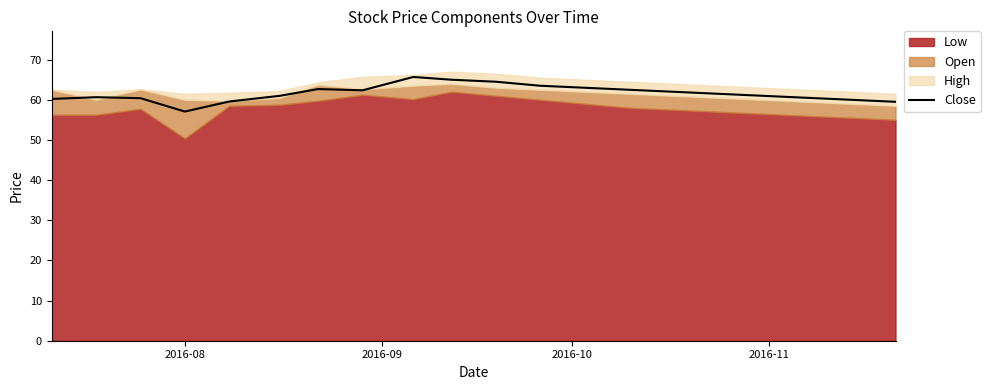

Reading left to right, transcribe all the data shown in this chart.

60.2	60.7	60.4	57.1	59.6	61.0	62.7	62.4	65.7	65.0	64.5	63.5	63.0	62.5	62.0	61.5	61.0	60.5	60.0	59.5